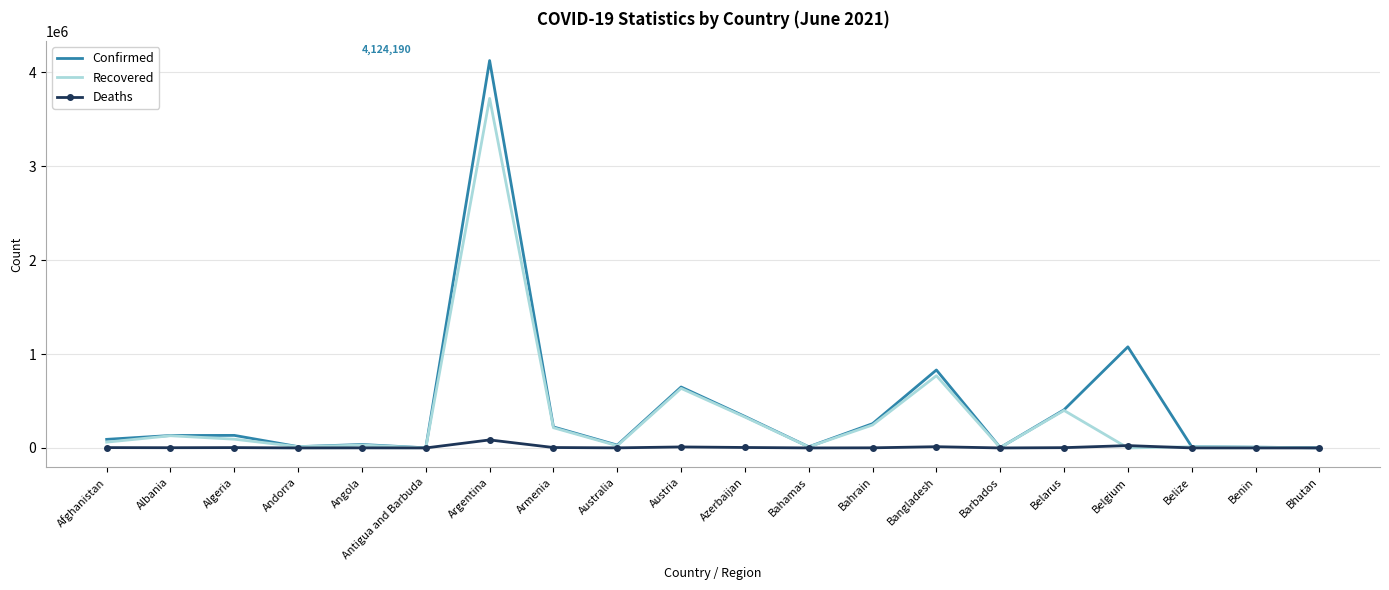

List the series in order of their peak value, highest first.

Confirmed, Recovered, Deaths